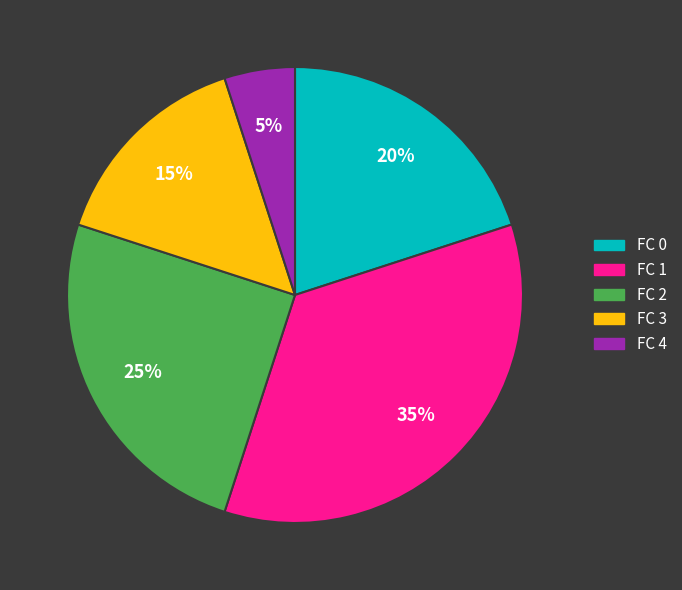

Which slice is the smallest?

FC 4